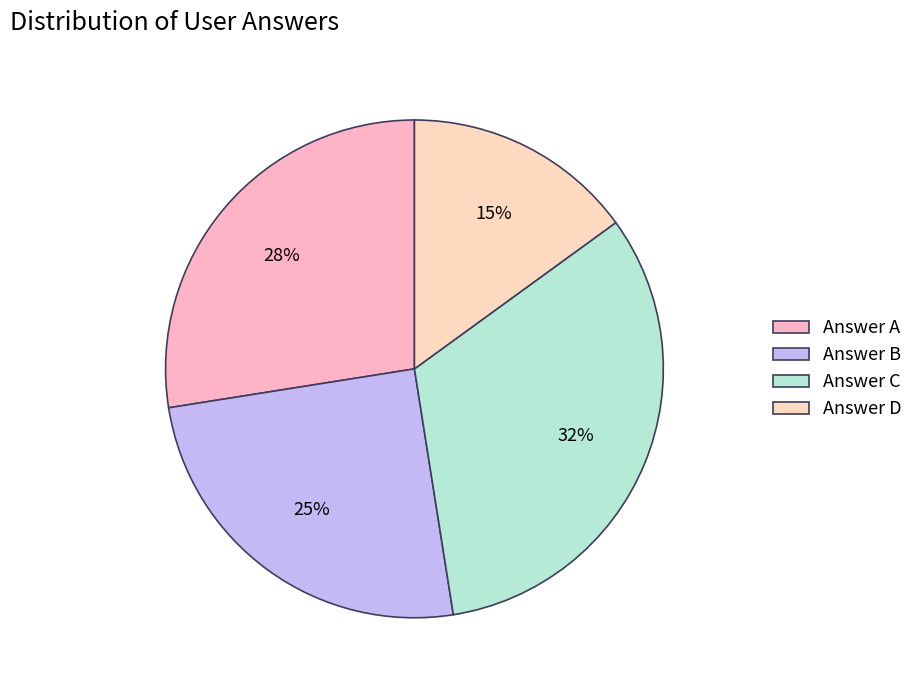

Which category has the smallest portion of the pie?

Answer D